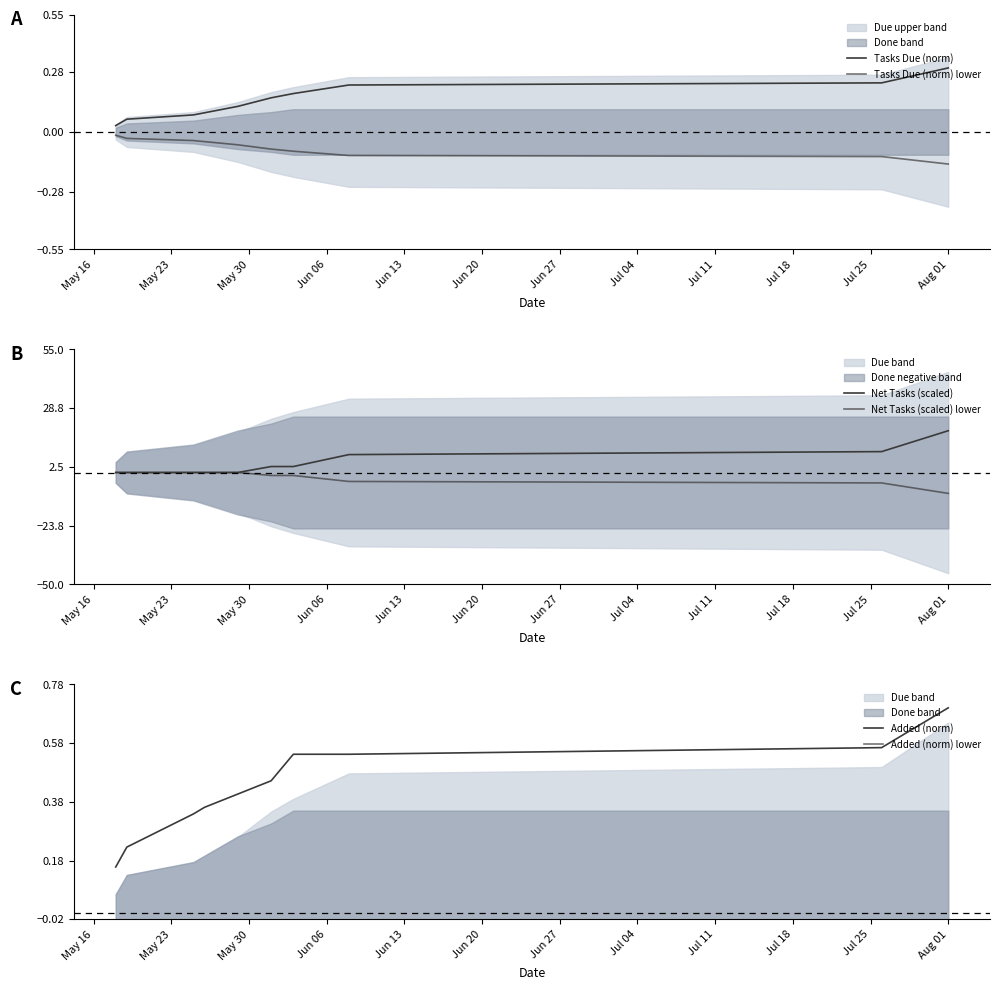

Which has a higher value, May 30 or May 23?

May 30